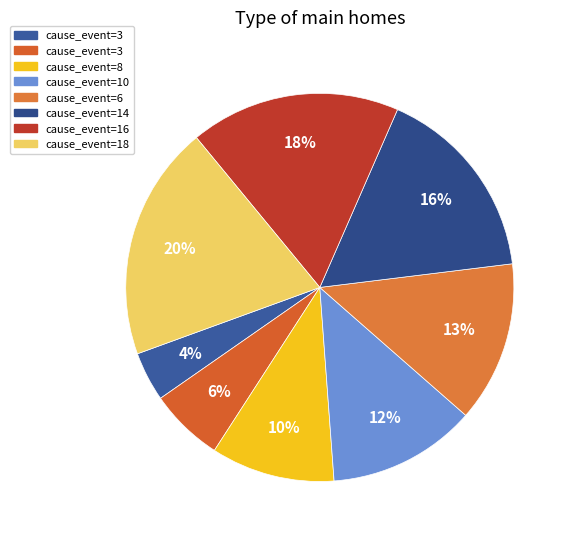

How many slices are in this pie chart?

8